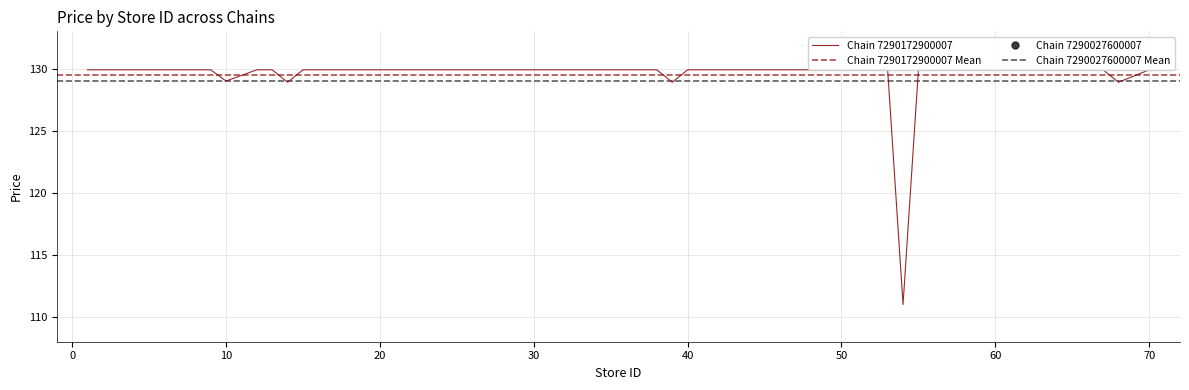

What is the greatest value displayed?

129.9